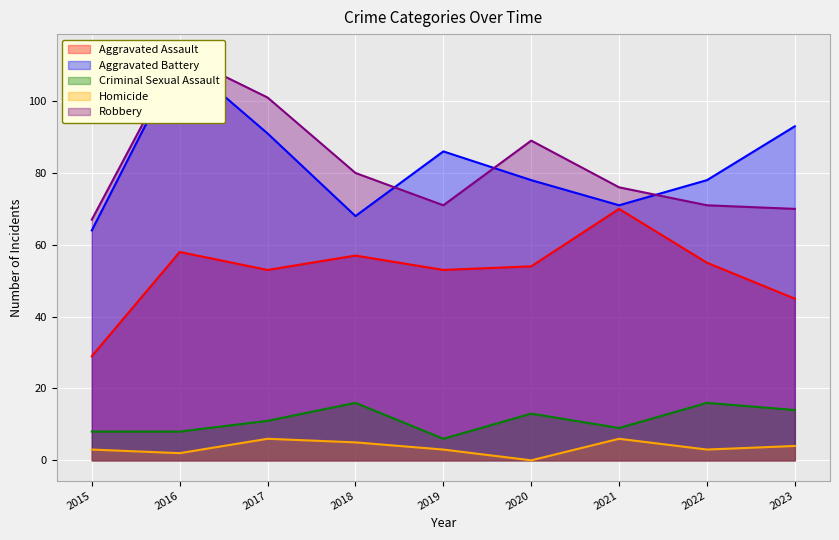

Rank the categories by Homicide value from highest to lowest.

2017, 2021, 2018, 2023, 2015, 2019, 2022, 2016, 2020